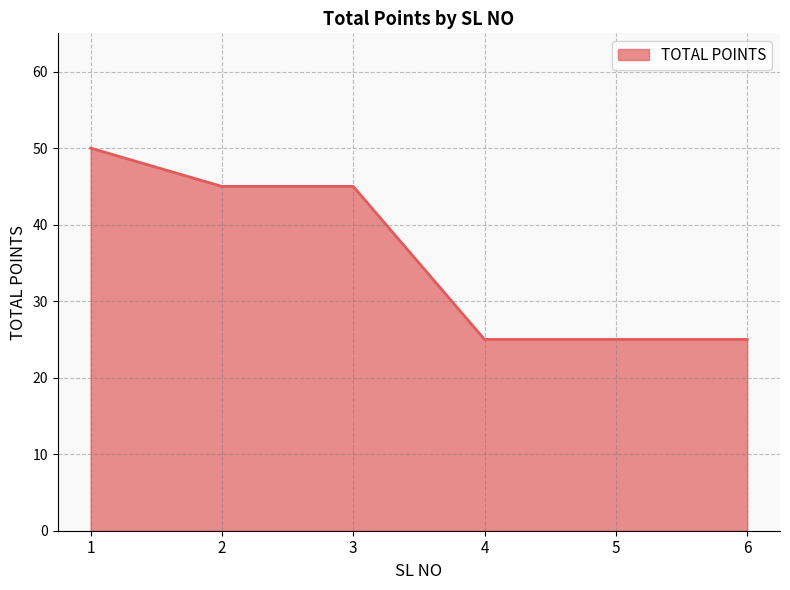

Approximately how many times larger is the value at 4 compared to 5?

1.0